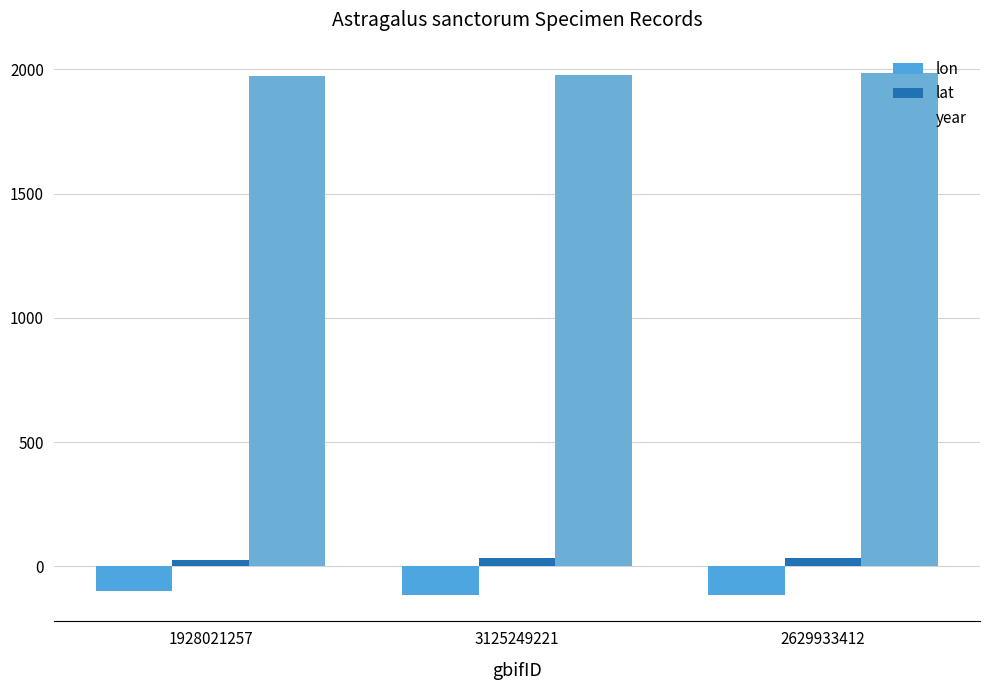

Are the bars horizontal?

No